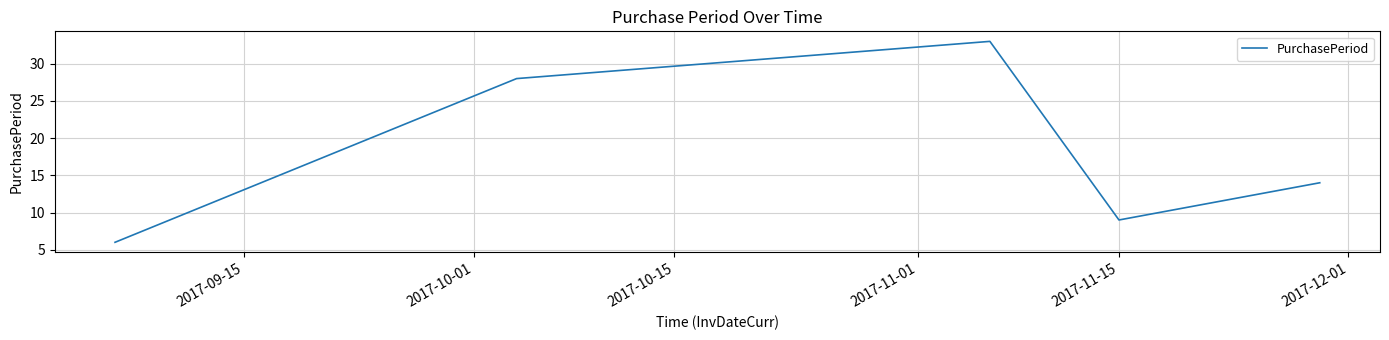

Reading right to left, what are all the values shown in this chart?

14	9	33	28	6